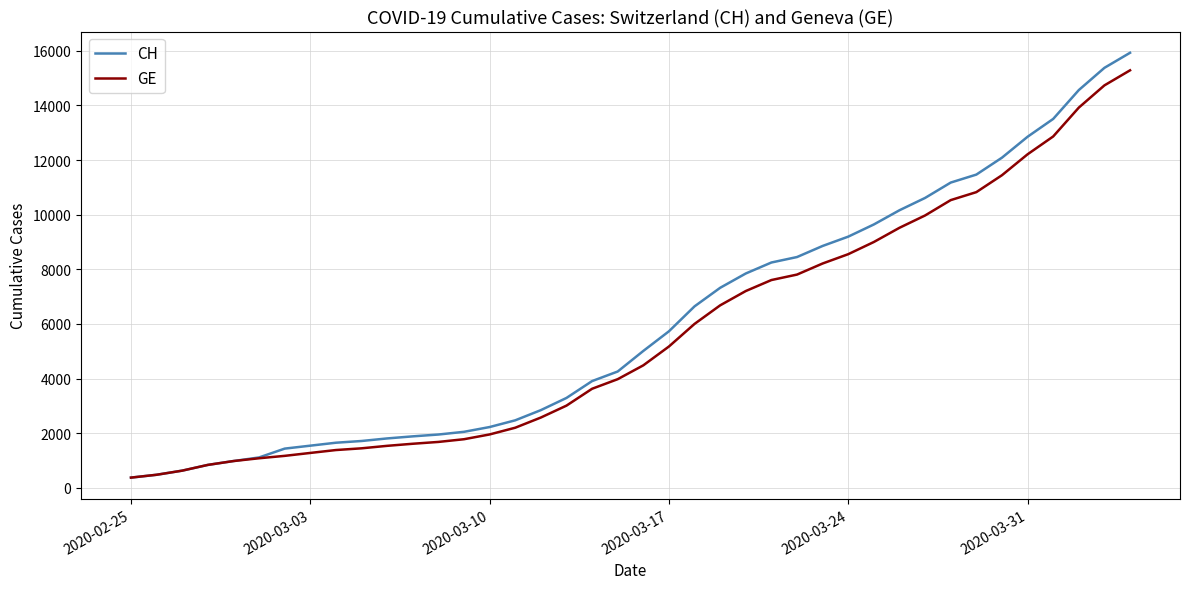

What is the highest value of the GE series?

15284